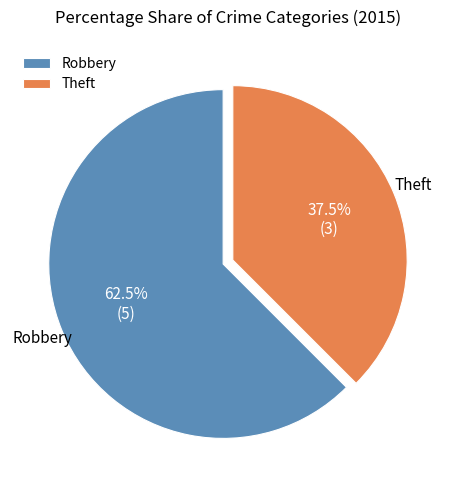

To the nearest percent, what is the combined percentage of Theft and Robbery?

100%